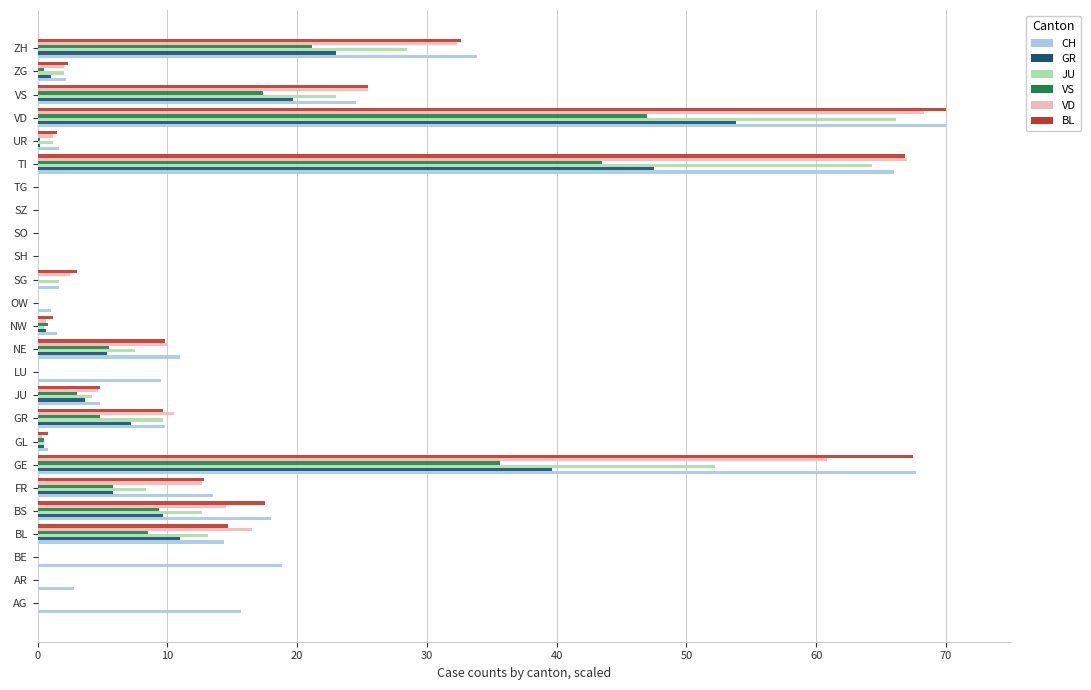

Between GR and SZ, which series saw the biggest shift?

VD